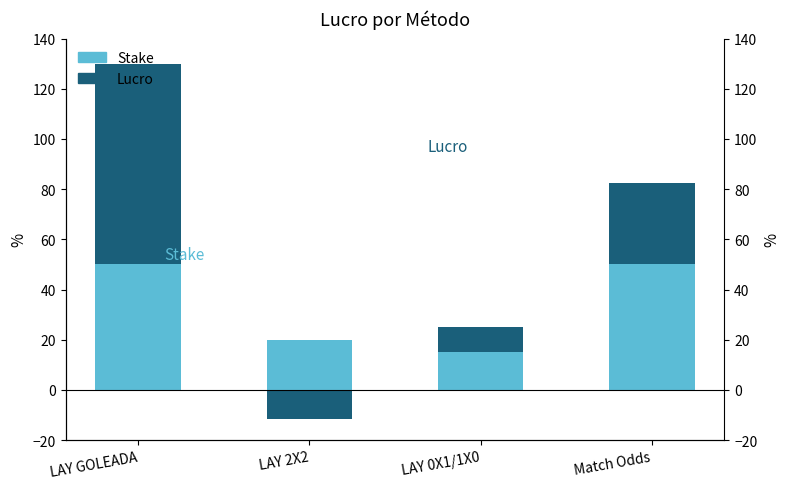

What is the approximate value of Lucro at LAY 0X1/1X0?

10.0